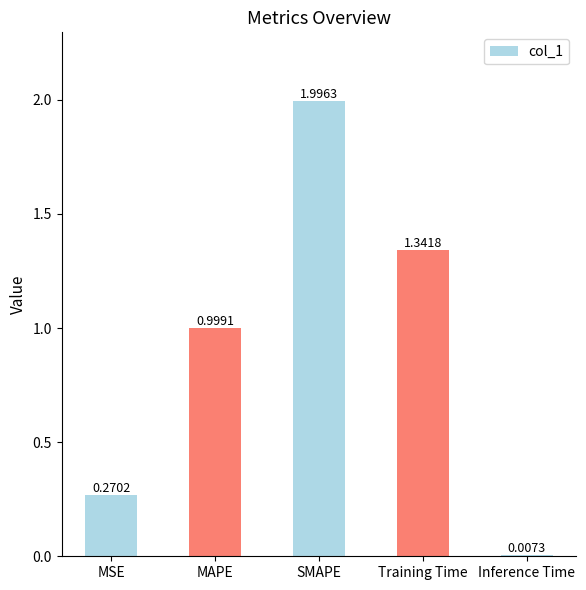

What is the value of the 2nd bar from the left?

1.0